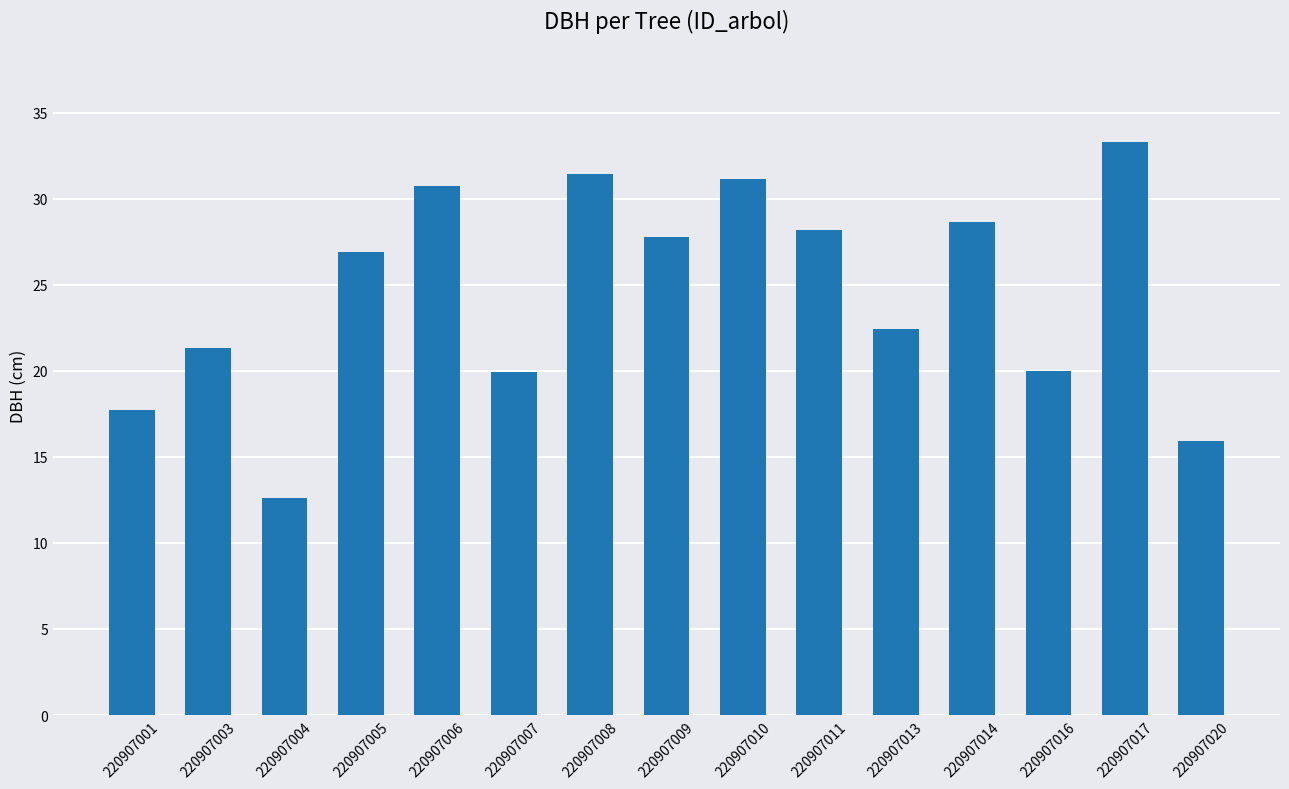

Approximately how many times larger is the value at 220907003 compared to 220907010?

0.7